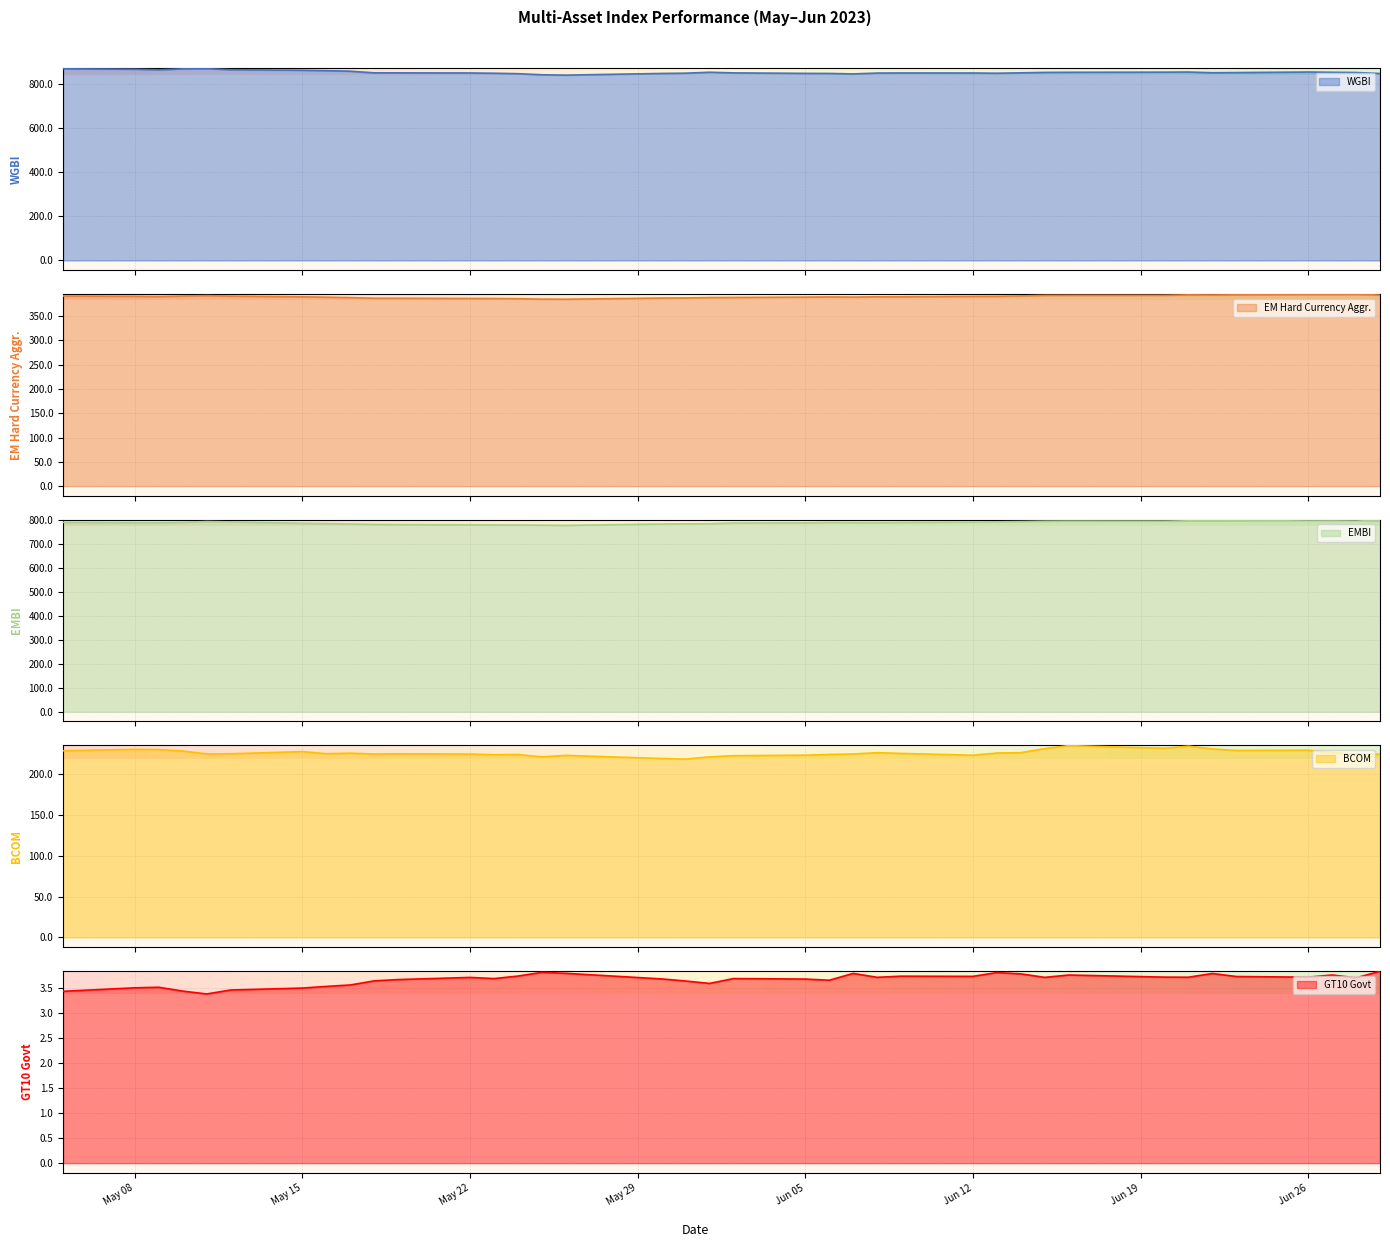

In EMBI, how many points are lower than both neighbors (excluding endpoints)?

5